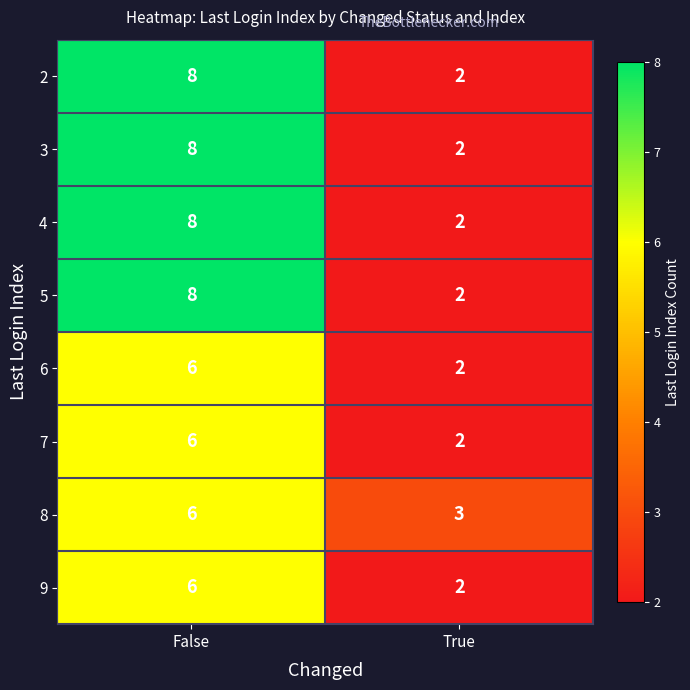

List the labels in order of 3 value, largest first.

False, True